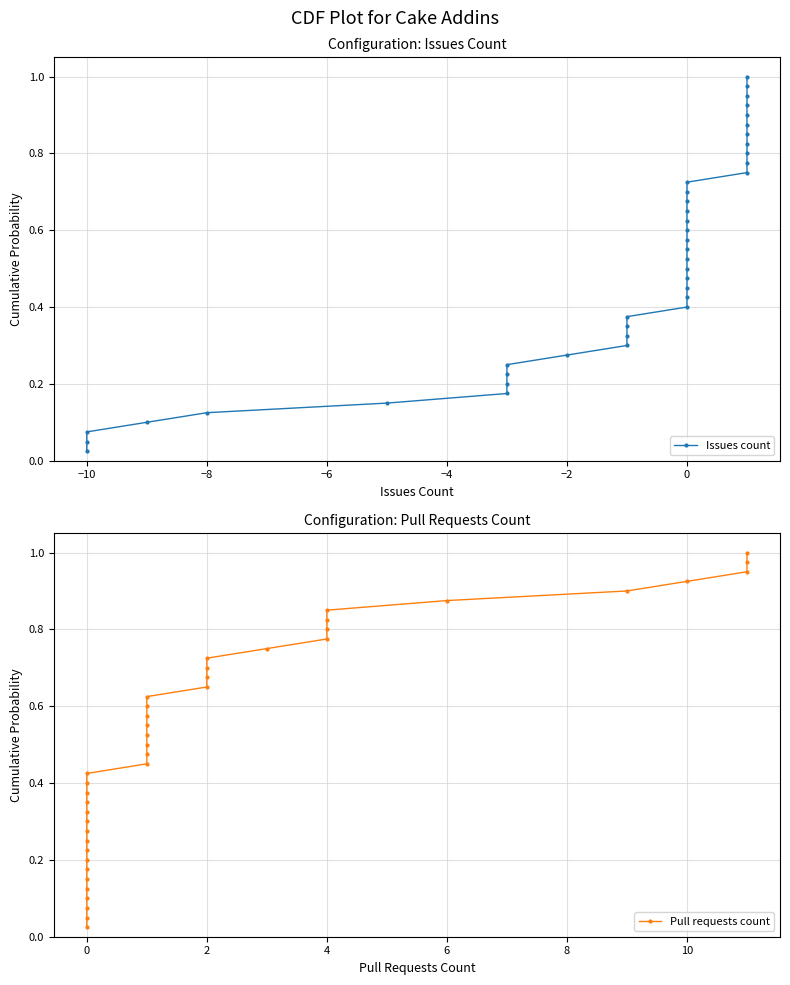

Reading left to right, what are all the values shown in this chart?

Issues count: 0.0	0.1	0.1	0.1	0.1	0.1	0.2	0.2	0.2	0.2	0.3	0.3	0.3	0.3	0.4	0.4	0.4	0.5	0.5	0.5	0.5	0.6	0.6	0.6	0.6	0.7	0.7	0.7	0.7	0.8	0.8	0.8	0.8	0.8	0.9	0.9	0.9	0.9	1.0	1.0
Pull requests count: 0.0	0.1	0.1	0.1	0.1	0.1	0.2	0.2	0.2	0.2	0.3	0.3	0.3	0.3	0.4	0.4	0.4	0.5	0.5	0.5	0.5	0.6	0.6	0.6	0.6	0.7	0.7	0.7	0.7	0.8	0.8	0.8	0.8	0.8	0.9	0.9	0.9	0.9	1.0	1.0